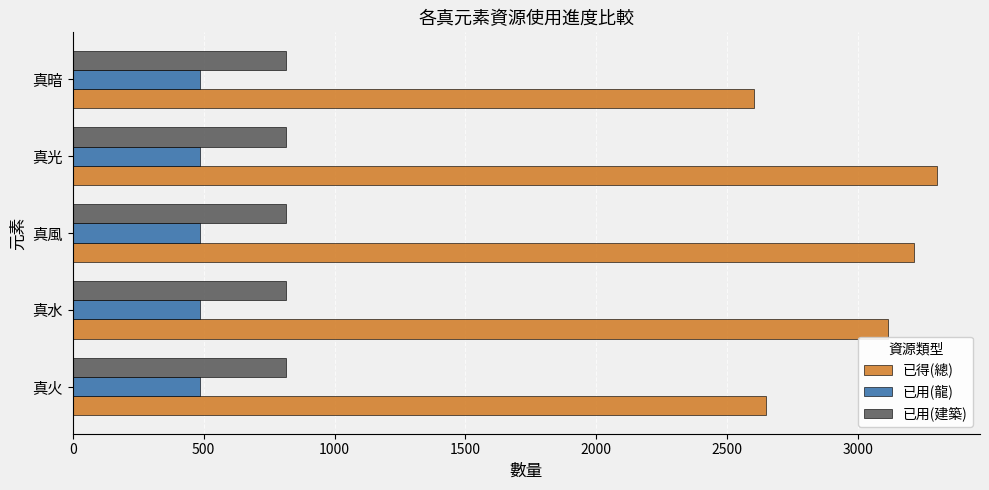

Rank the categories by 已得(總) value from lowest to highest.

真暗, 真火, 真水, 真風, 真光